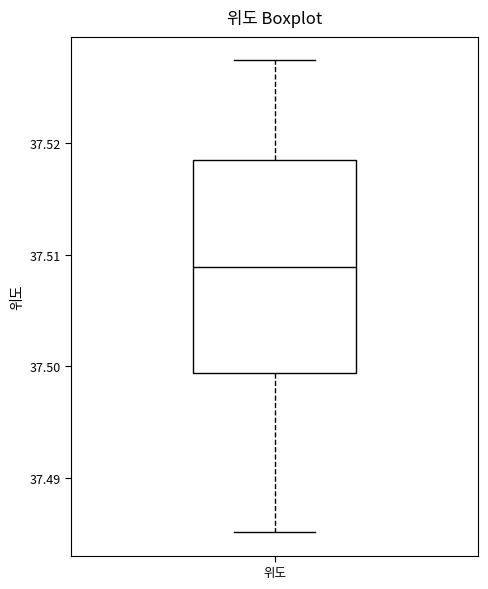

Read this box plot against the y-axis: the position of the median line, the range covered by the box, and the ends of both whiskers. The values are not printed on the chart, so give them approximately, as read against the axis.

median 37.509, box 37.499 to 37.518, whiskers 37.485 to 37.527